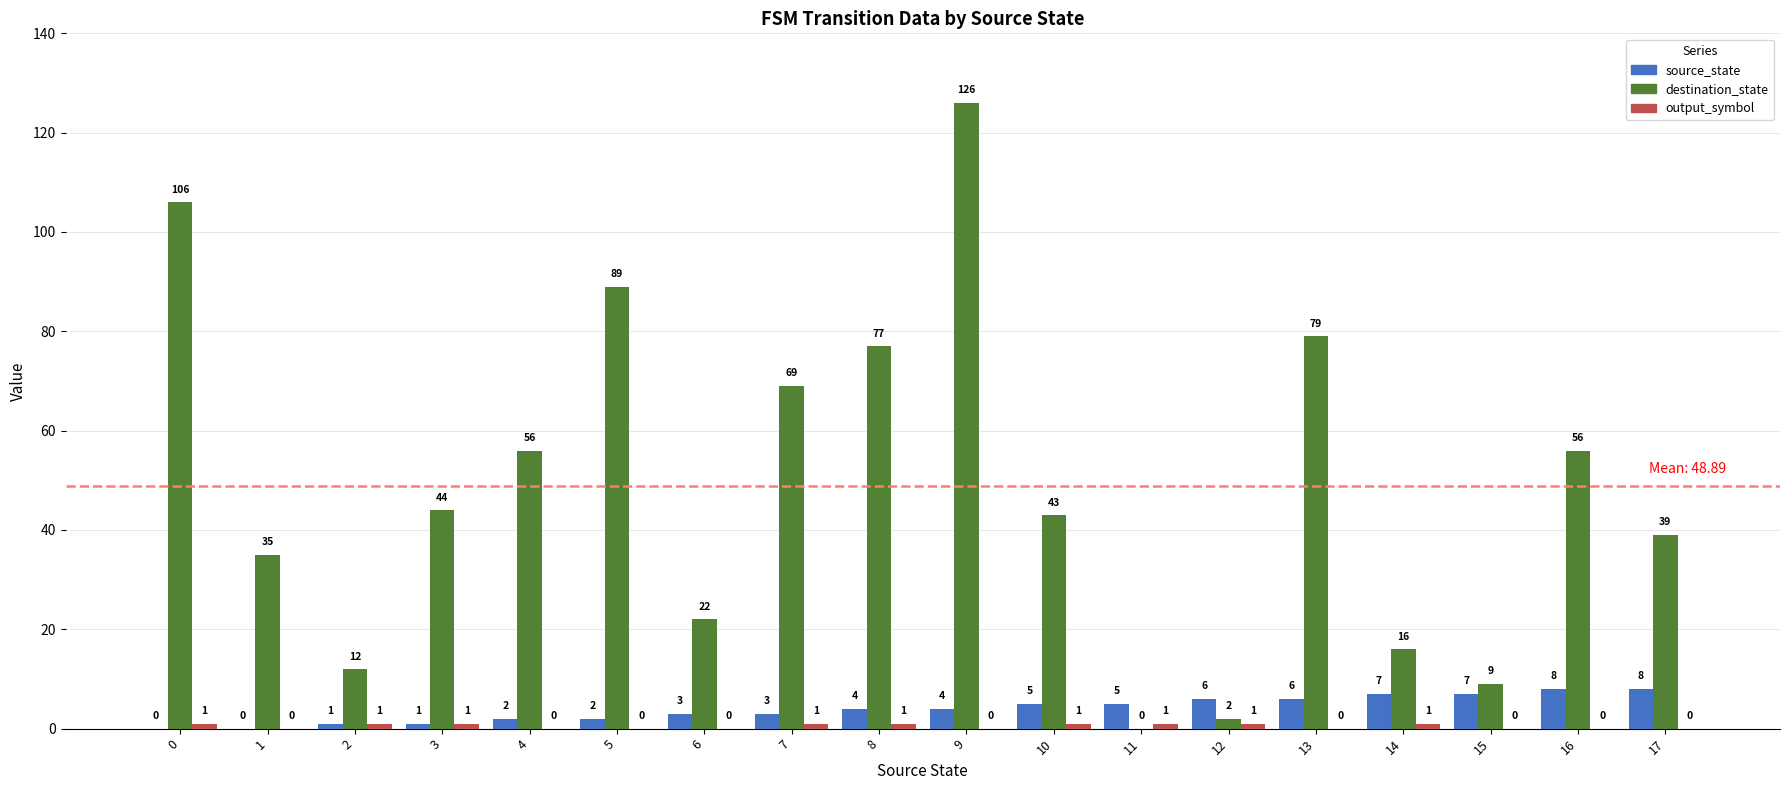

How many groups of bars are there?

18